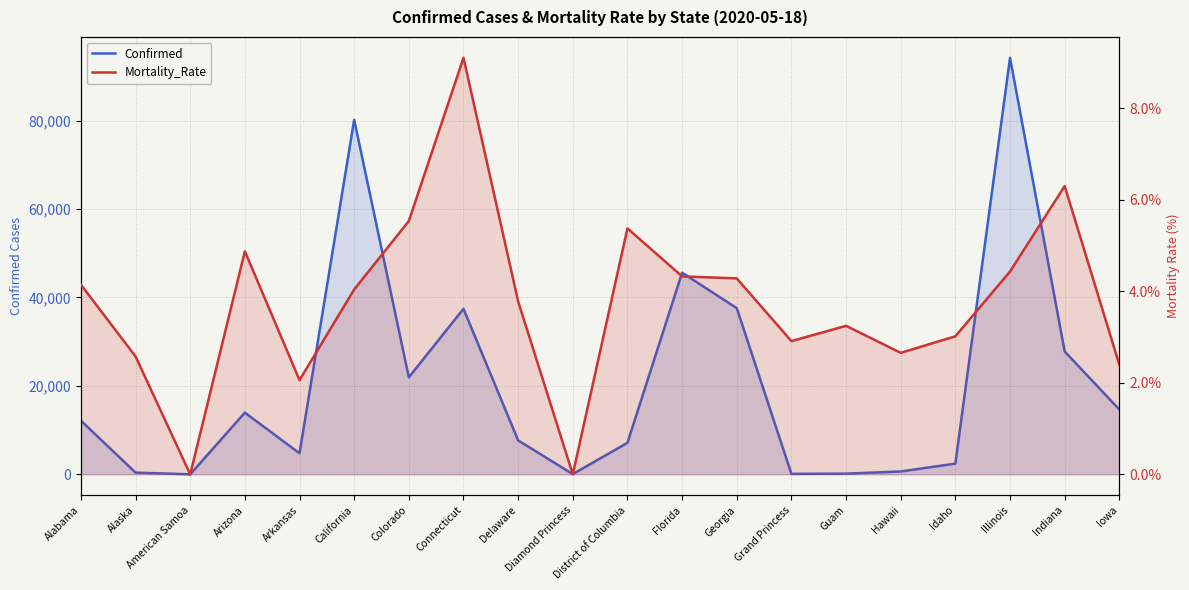

What is the total value across all series at Diamond Princess?

49.0